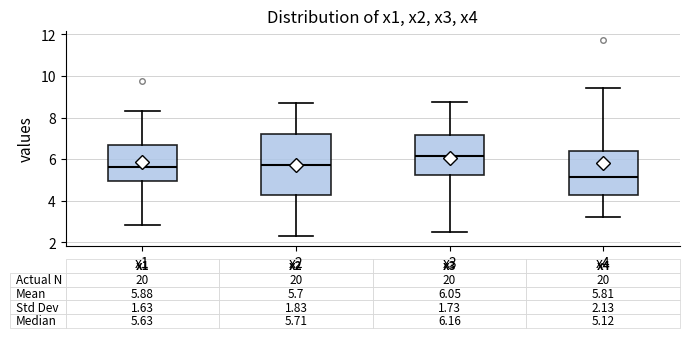

Which box's median line is the highest?

x3